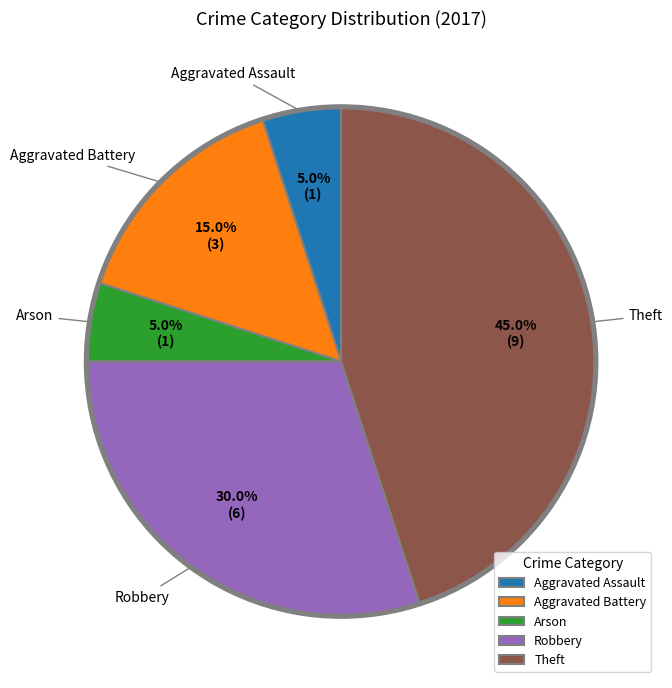

Does Aggravated Battery represent more than half of the total?

No